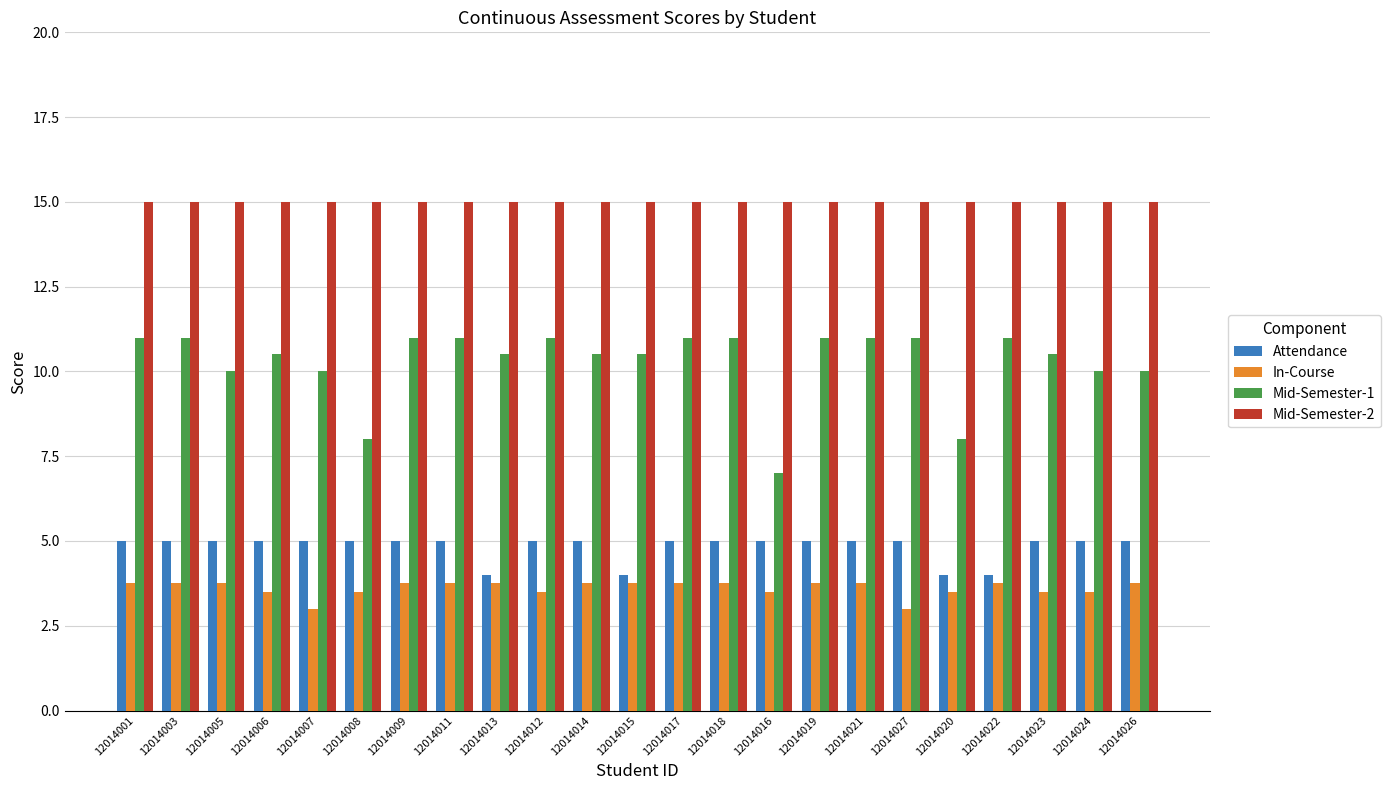

Reading left to right, extract all data points from this chart.

Attendance: 5.0	5.0	5.0	5.0	5.0	5.0	5.0	5.0	4.0	5.0	5.0	4.0	5.0	5.0	5.0	5.0	5.0	5.0	4.0	4.0	5.0	5.0	5.0
In-Course: 3.8	3.8	3.8	3.5	3.0	3.5	3.8	3.8	3.8	3.5	3.8	3.8	3.8	3.8	3.5	3.8	3.8	3.0	3.5	3.8	3.5	3.5	3.8
Mid-Semester-1: 11.0	11.0	10.0	10.5	10.0	8.0	11.0	11.0	10.5	11.0	10.5	10.5	11.0	11.0	7.0	11.0	11.0	11.0	8.0	11.0	10.5	10.0	10.0
Mid-Semester-2: 15.0	15.0	15.0	15.0	15.0	15.0	15.0	15.0	15.0	15.0	15.0	15.0	15.0	15.0	15.0	15.0	15.0	15.0	15.0	15.0	15.0	15.0	15.0